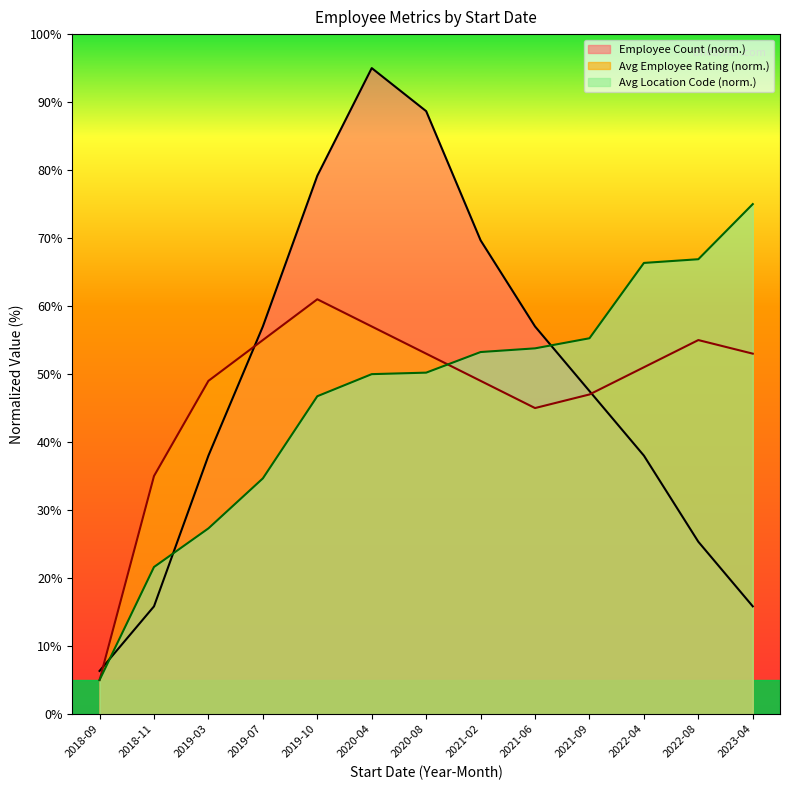

Between 2018-11 and 2020-08, which series saw the biggest shift?

Employee Count (norm.)